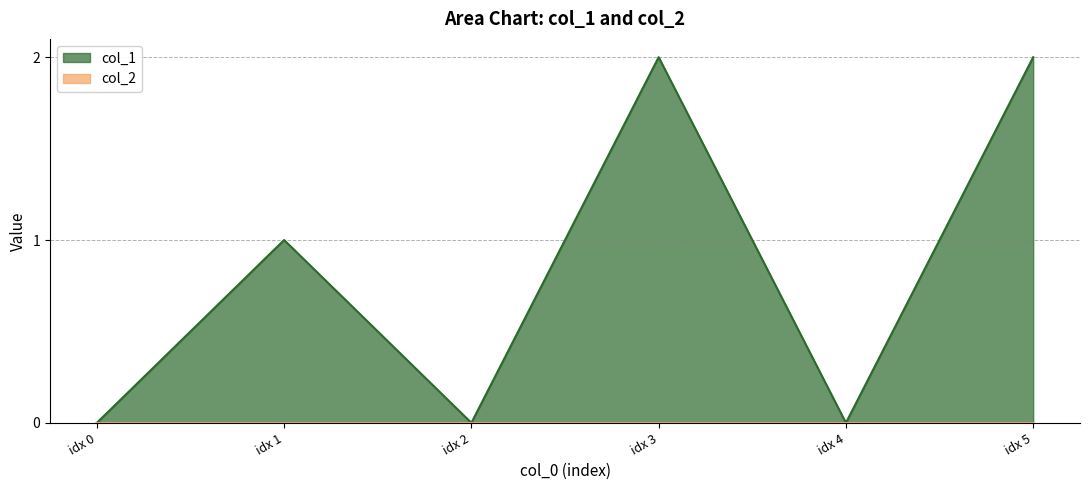

Count the values in the range 0 to 2.

6